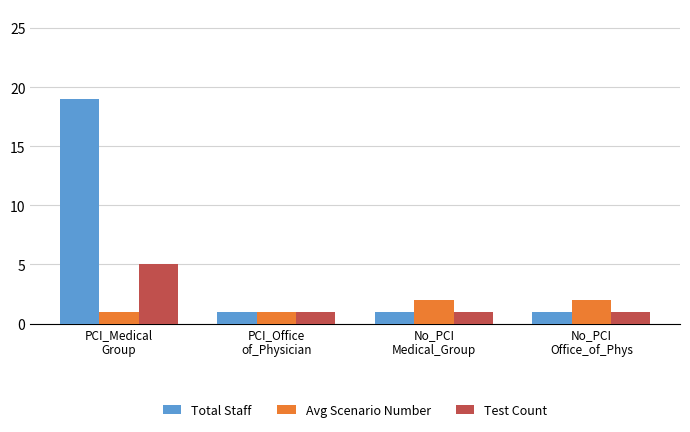

The Avg Scenario Number series shows 2 at No_PCI
Medical_Group. True or false?

True